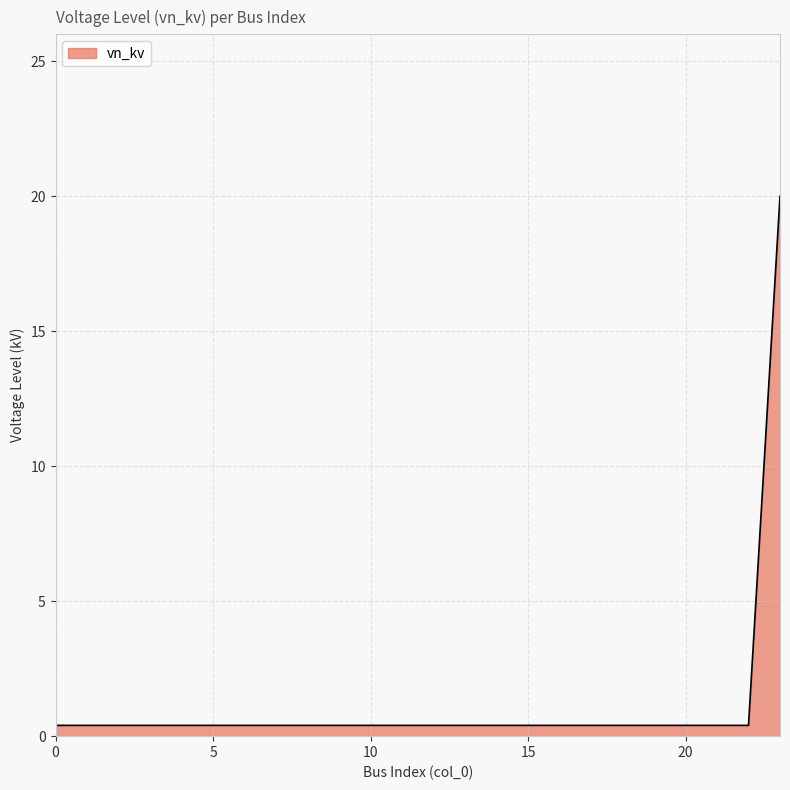

What is the greatest value displayed?

20.0